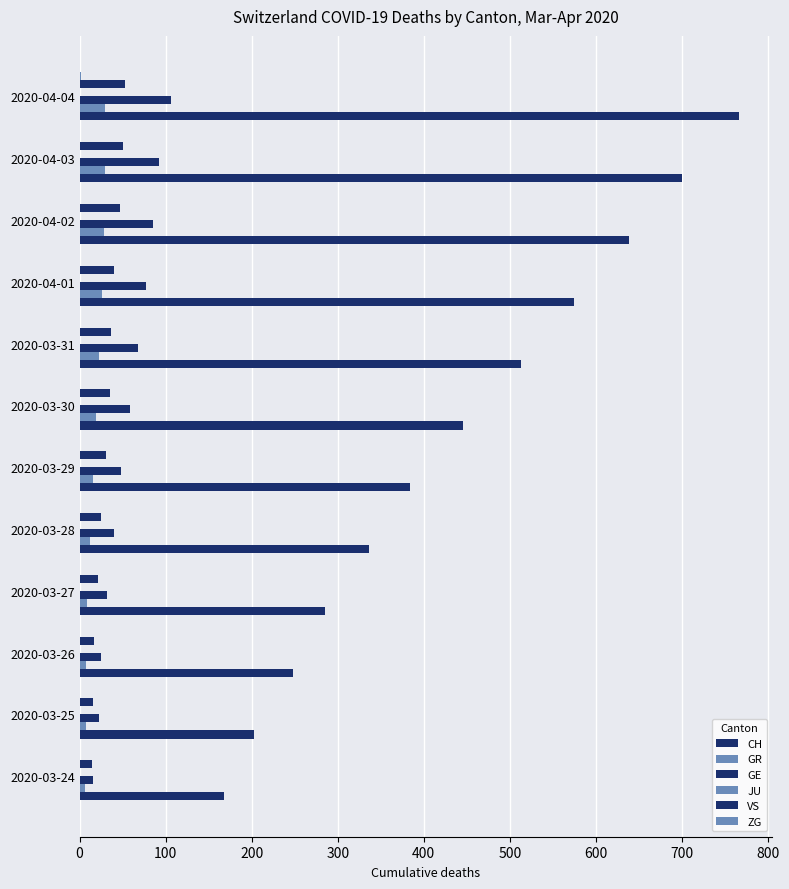

How many distinct data groups are displayed?

5